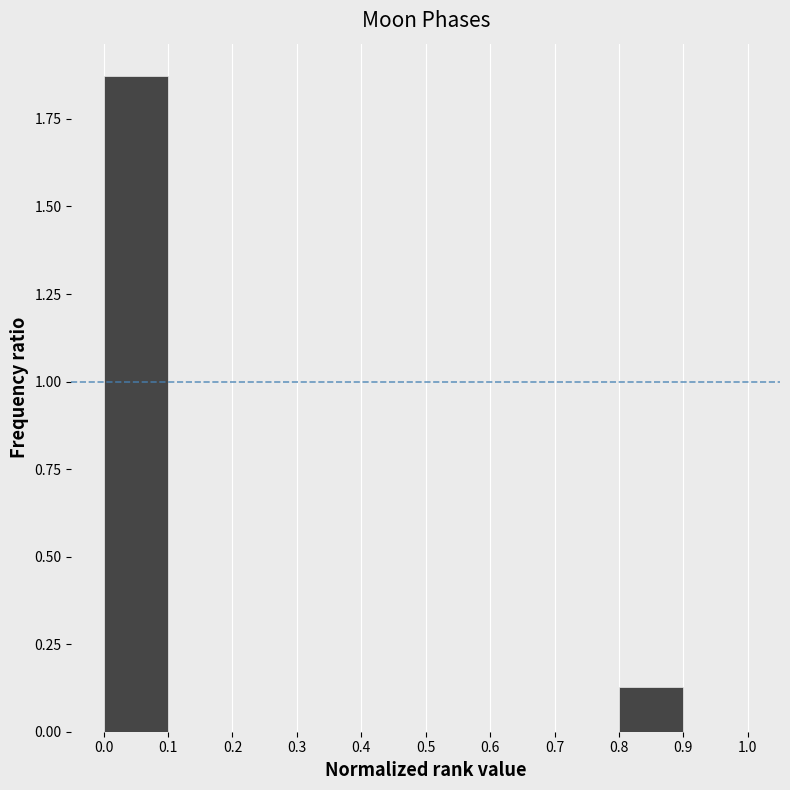

What is the height of the bar covering 0.8 to 0.9 on the x-axis? The values are not printed on the chart, so give them approximately, as read against the axis.

0.15